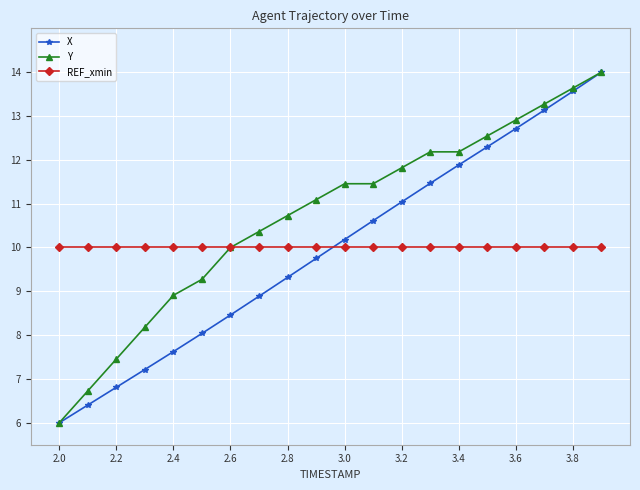

What is the minimum value for X?

6.0